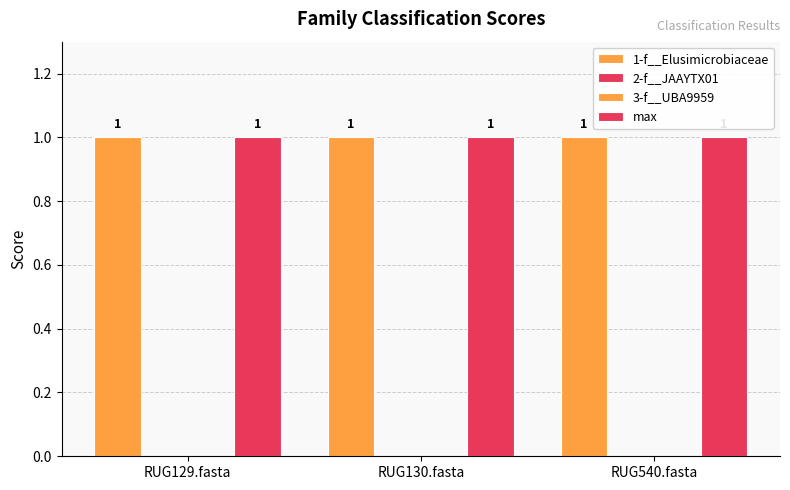

The max series shows 1 at RUG130.fasta. True or false?

False